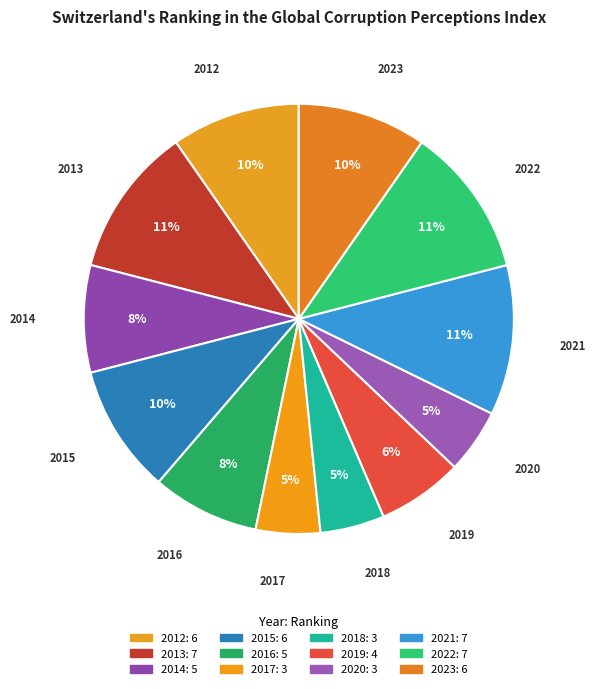

Which slice is the largest?

2013